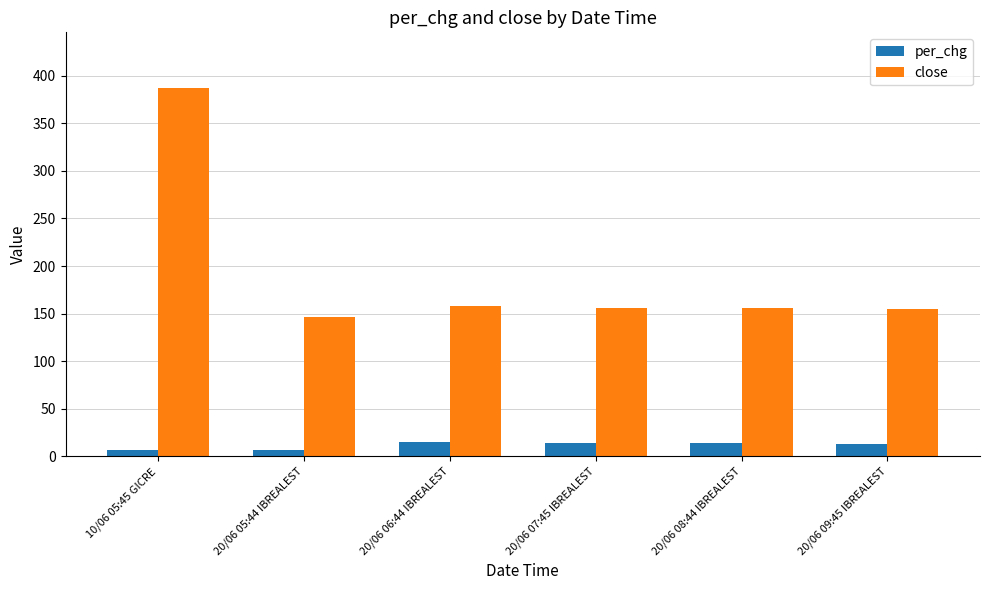

What is the label of the 3rd bar from the right?

20/06 07:45 IBREALEST